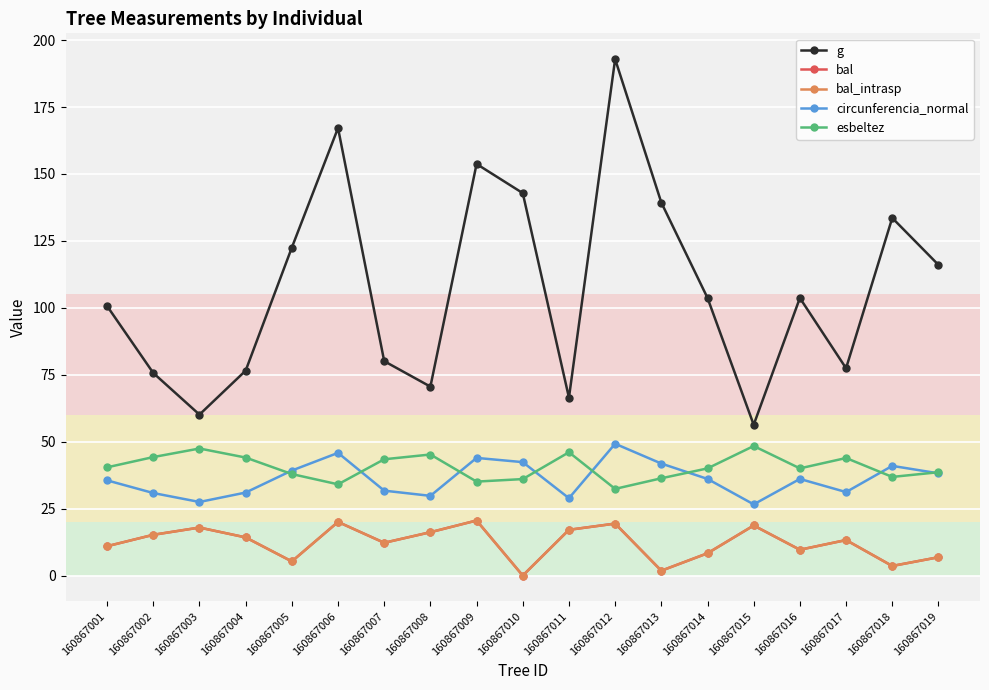

Which series has the largest range (max minus min)?

g